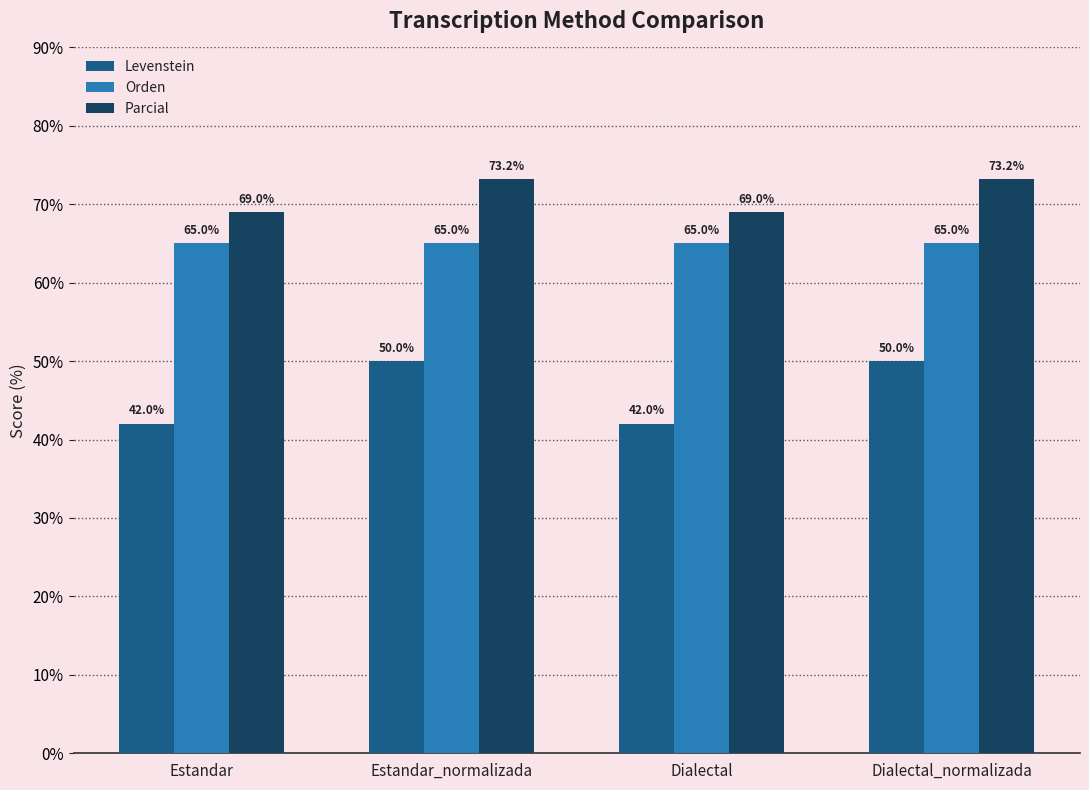

Rank the series at Dialectal from highest to lowest value.

Parcial, Orden, Levenstein